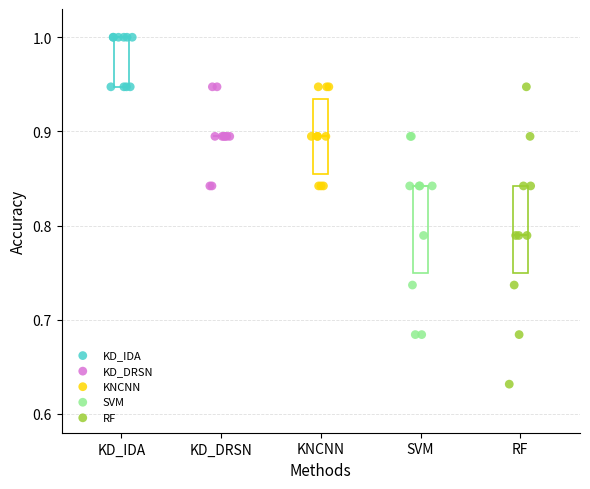

Which series reaches the maximum Y coordinate?

KD_IDA